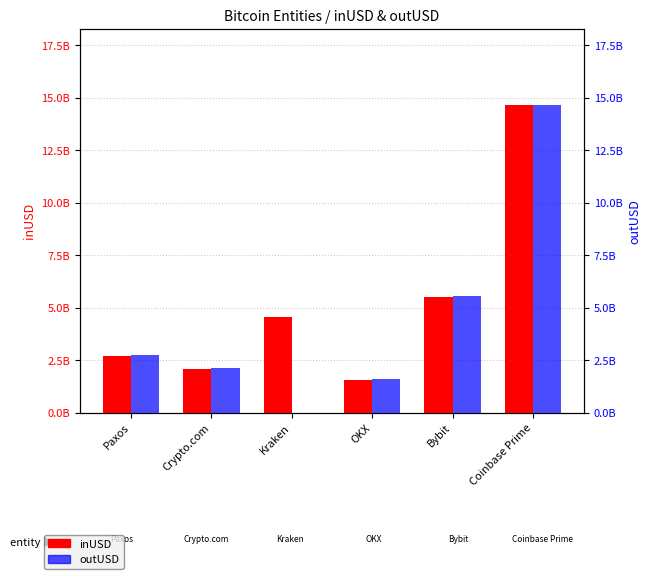

Is the value of outUSD at Coinbase Prime greater than the value of inUSD at Crypto.com?

Yes